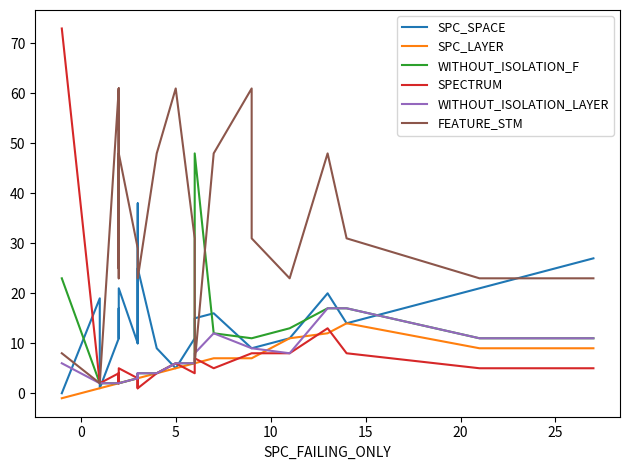

Does the chart display data point markers on the line(s)?

No